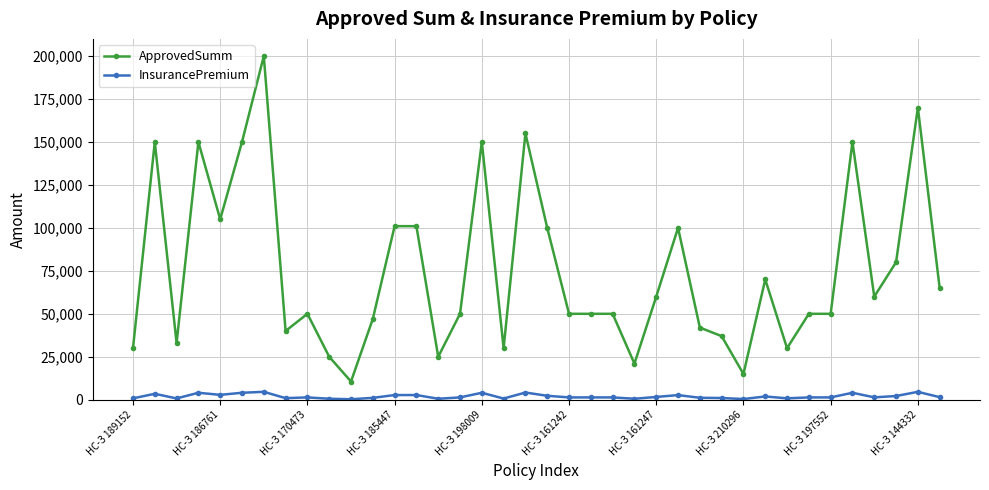

How many categories are shown in the chart?

38